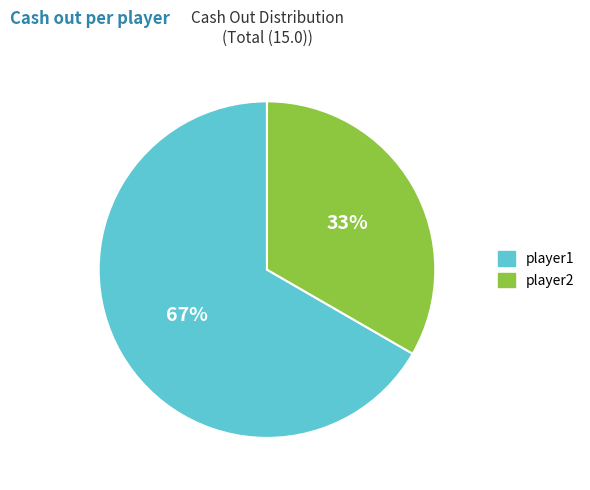

Is there any slice that represents more than half of the pie?

Yes